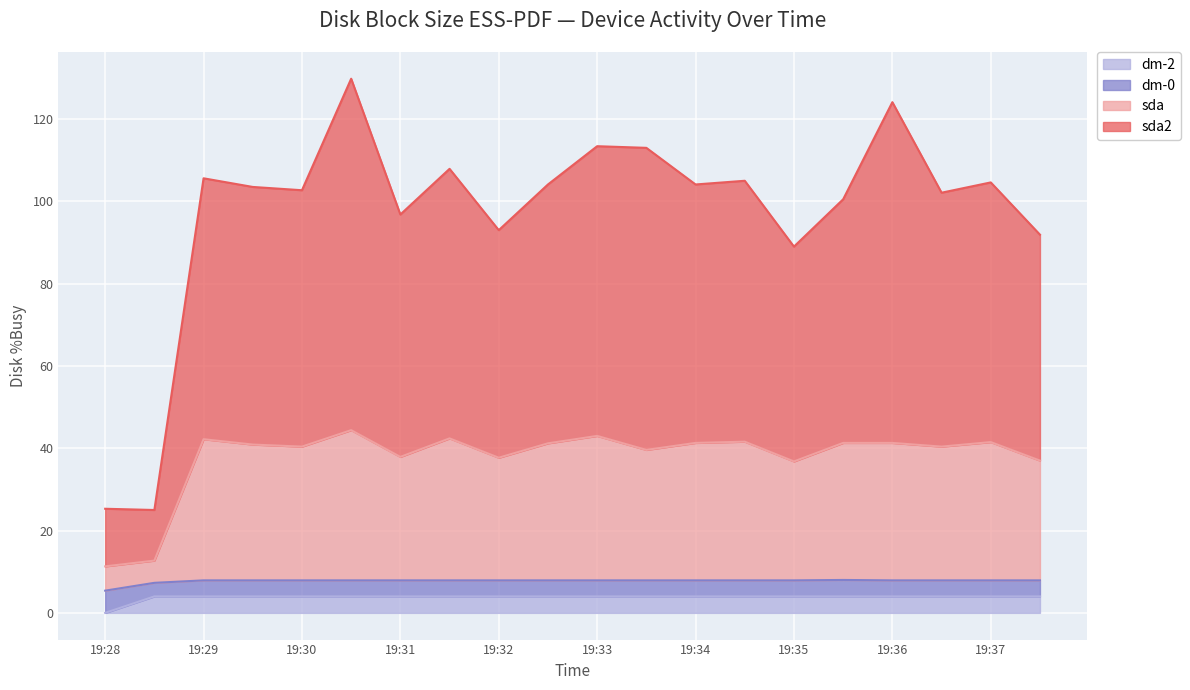

True or false: sda2 and dm-2 intersect in this chart.

False